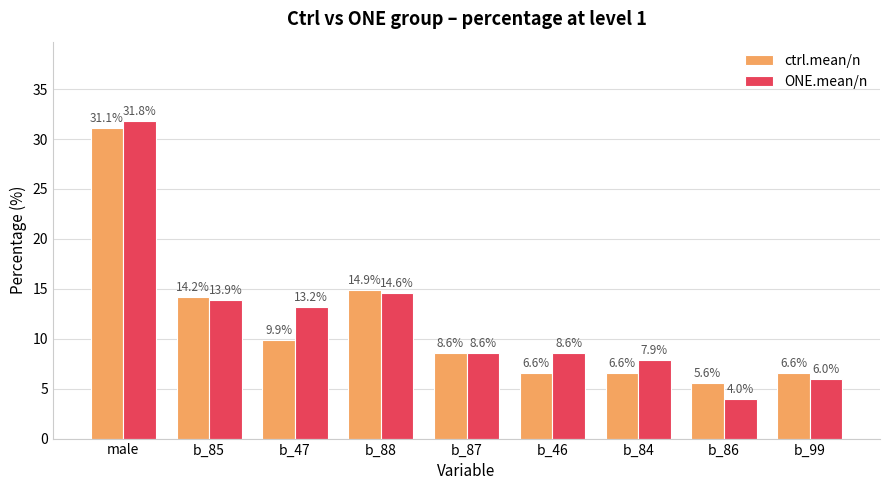

What is the difference between the highest and lowest values at b_85?

0.3